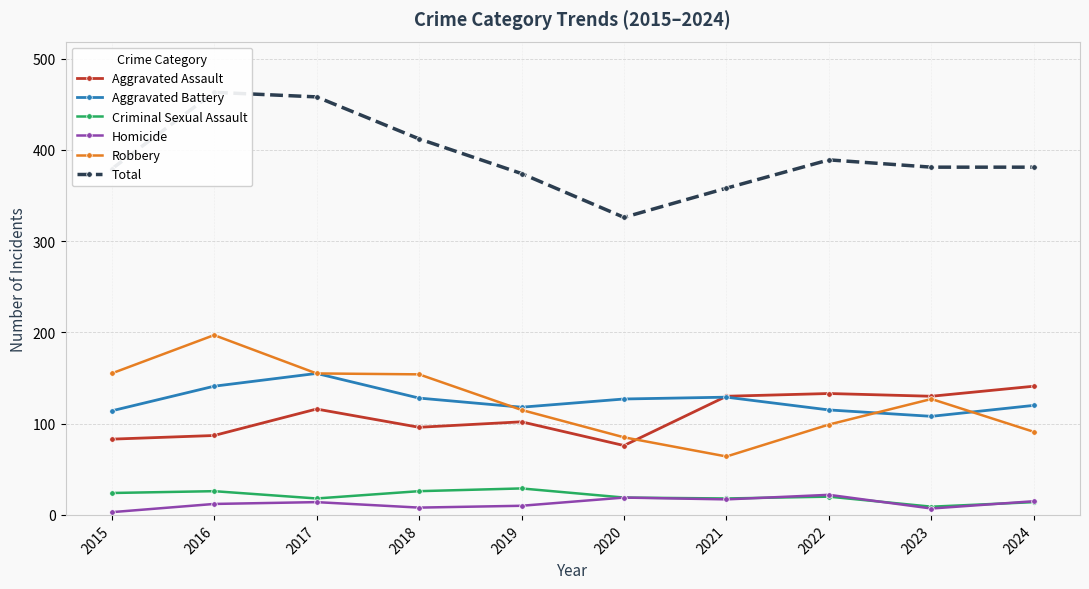

How many data points does each series have?

10